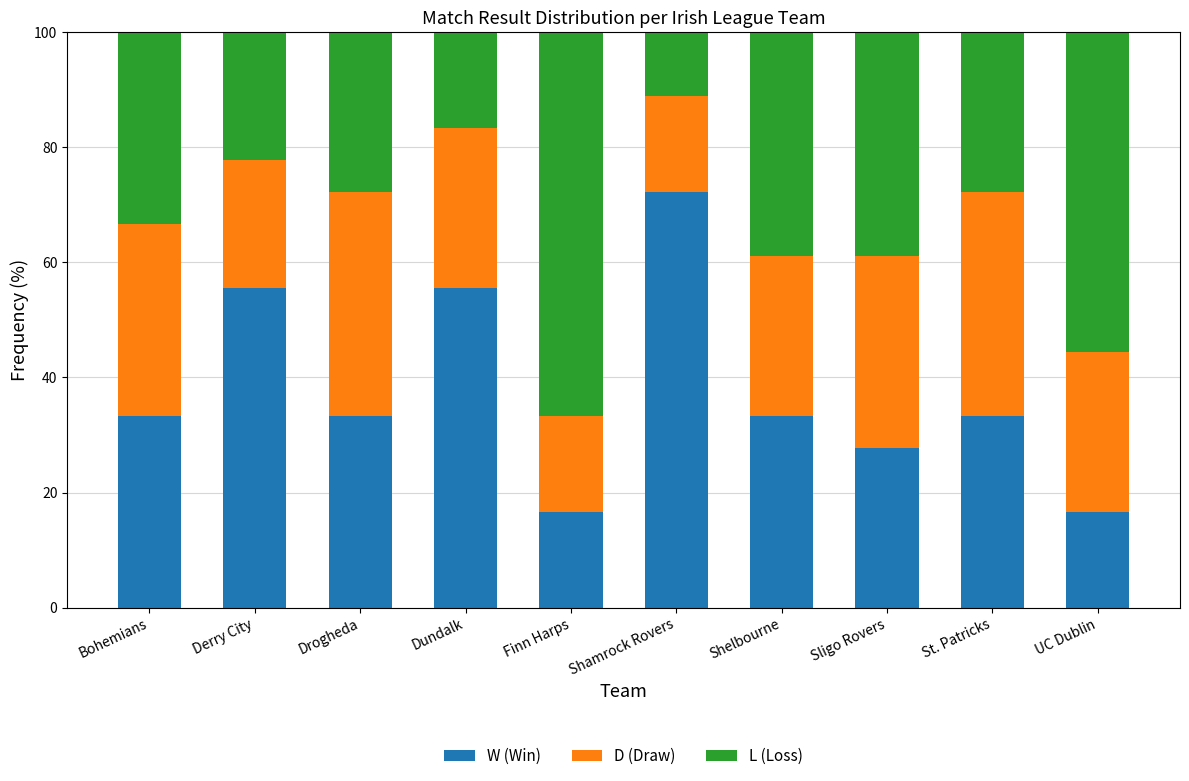

How many categories are shown in the chart?

10